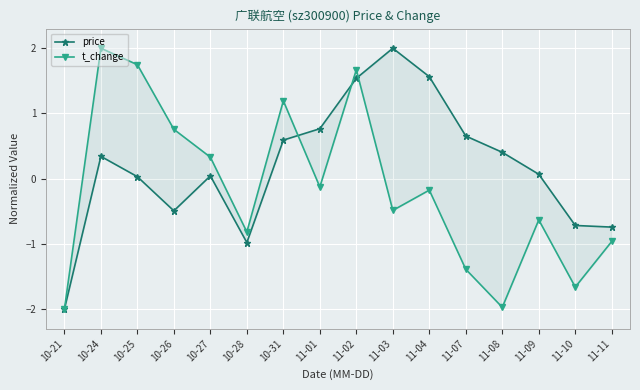

Is the value of price at 11-08 greater than the value of t_change at 11-02?

No